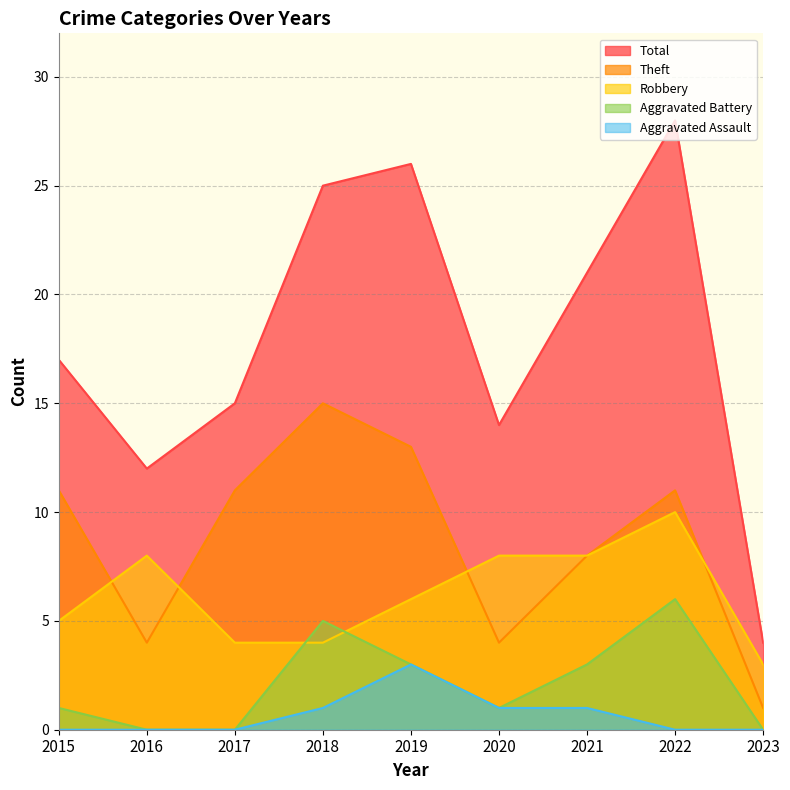

True or false: Aggravated Battery has a value of 3 at 2016.

False